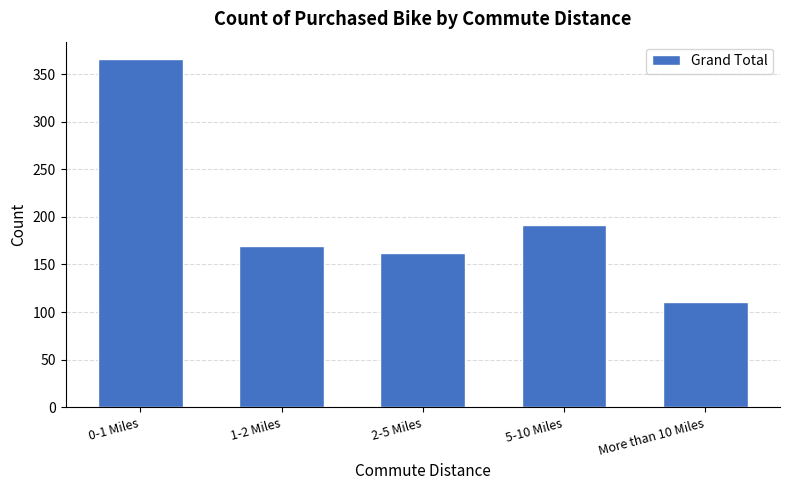

Reading left to right, extract all data points from this chart.

366	169	162	192	111